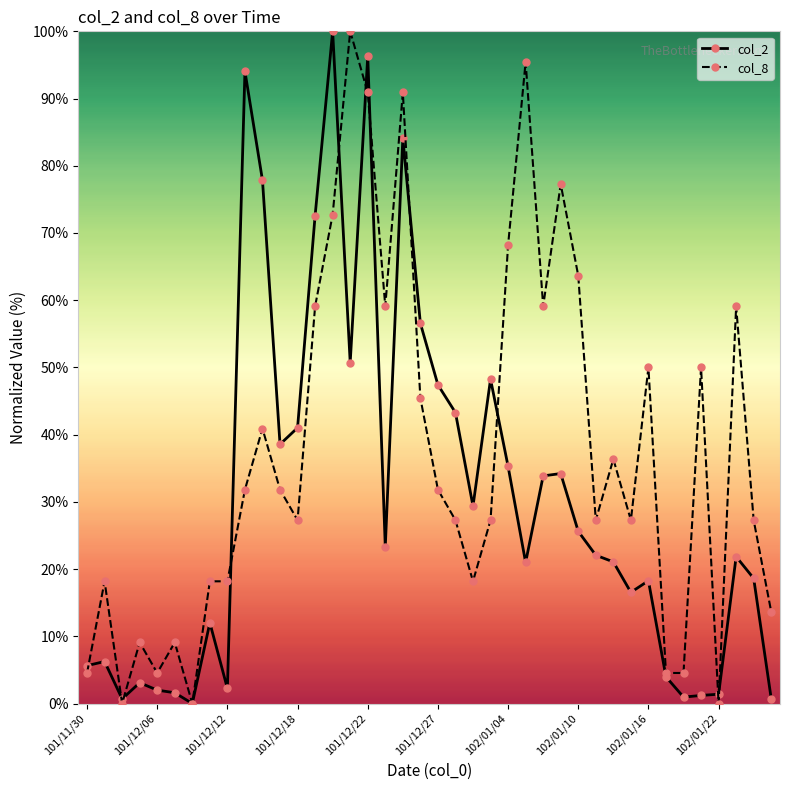

Rank the series by their average value, from lowest to highest.

col_2, col_8